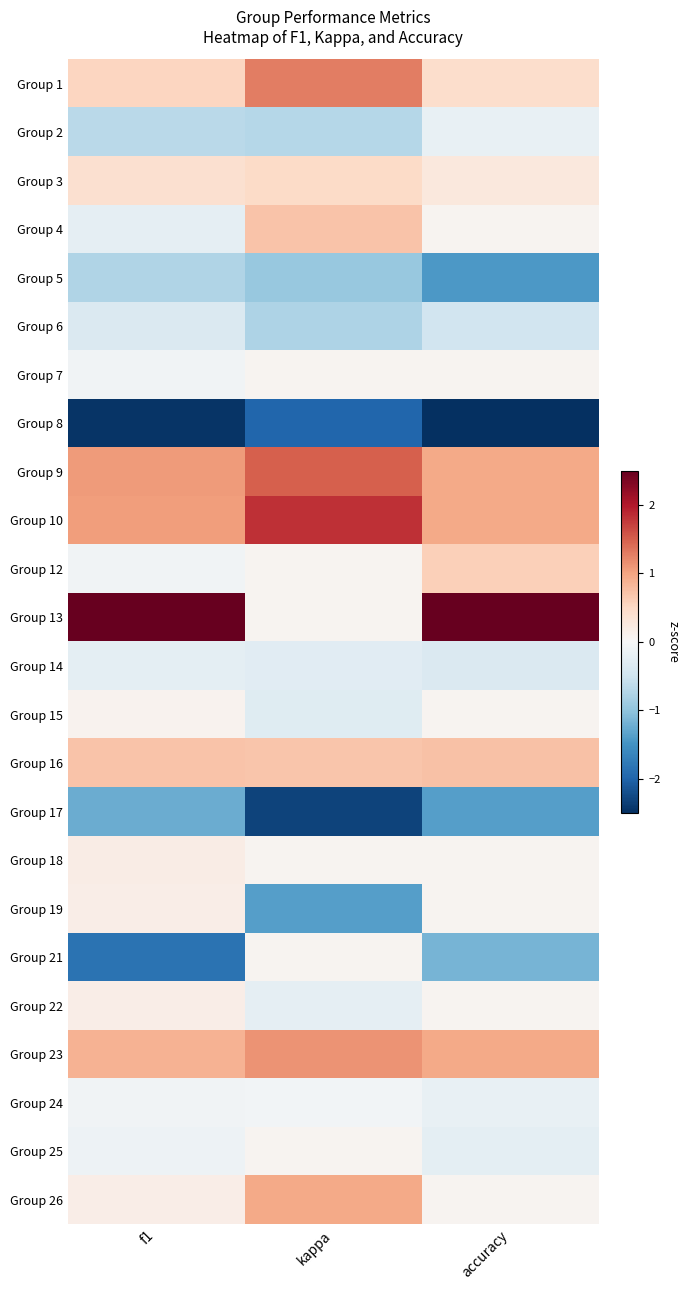

List the series in order of their peak value, highest first.

Group 13, Group 10, Group 9, Group 1, Group 23, Group 26, Group 16, Group 4, Group 12, Group 3, Group 18, Group 19, Group 22, Group 15, Group 7, Group 21, Group 25, Group 24, Group 2, Group 14, Group 6, Group 5, Group 17, Group 8